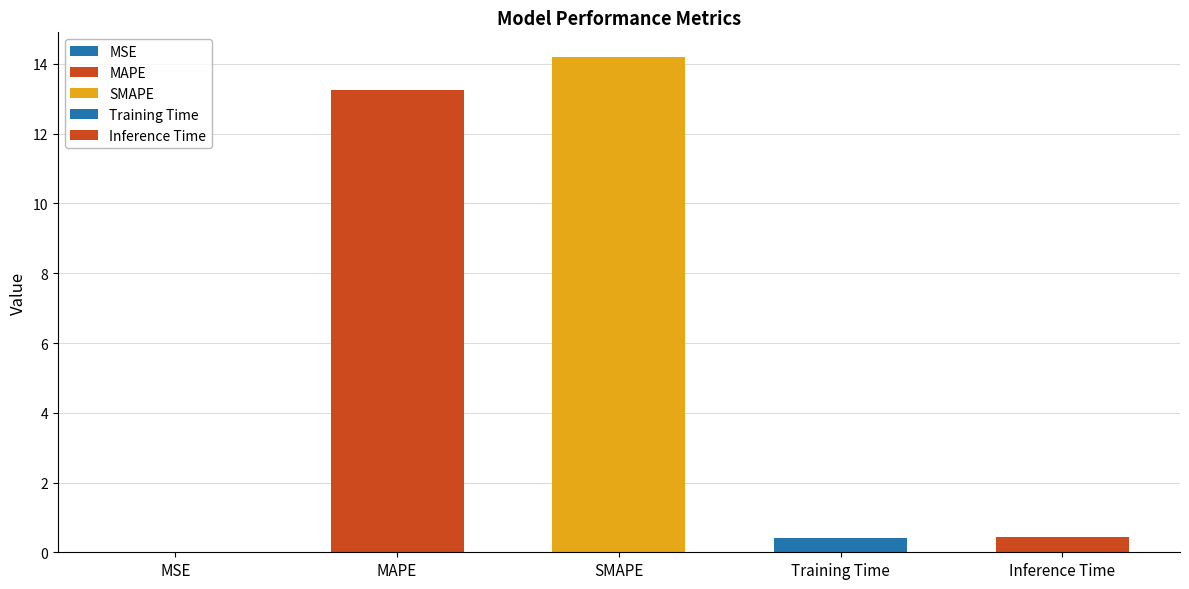

Does the chart contain stacked bars?

No